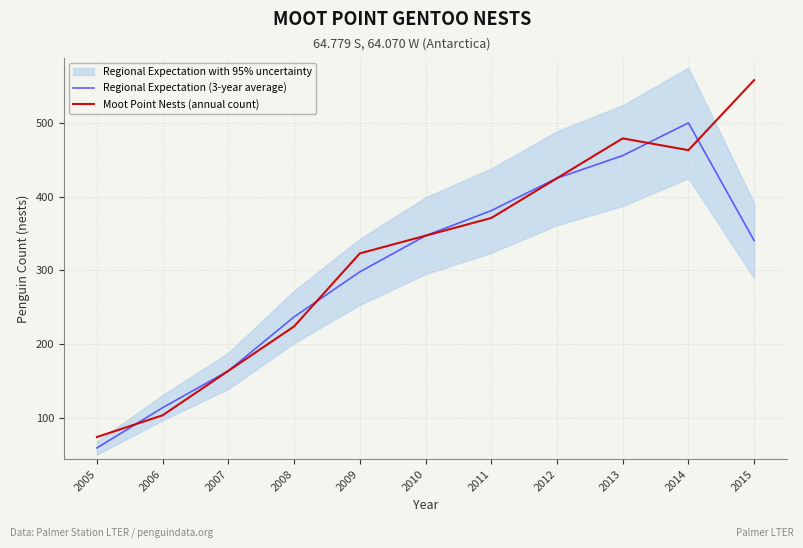

What is the value of the Moot Point Nests (annual count) point at the 2nd from the left?

103.5